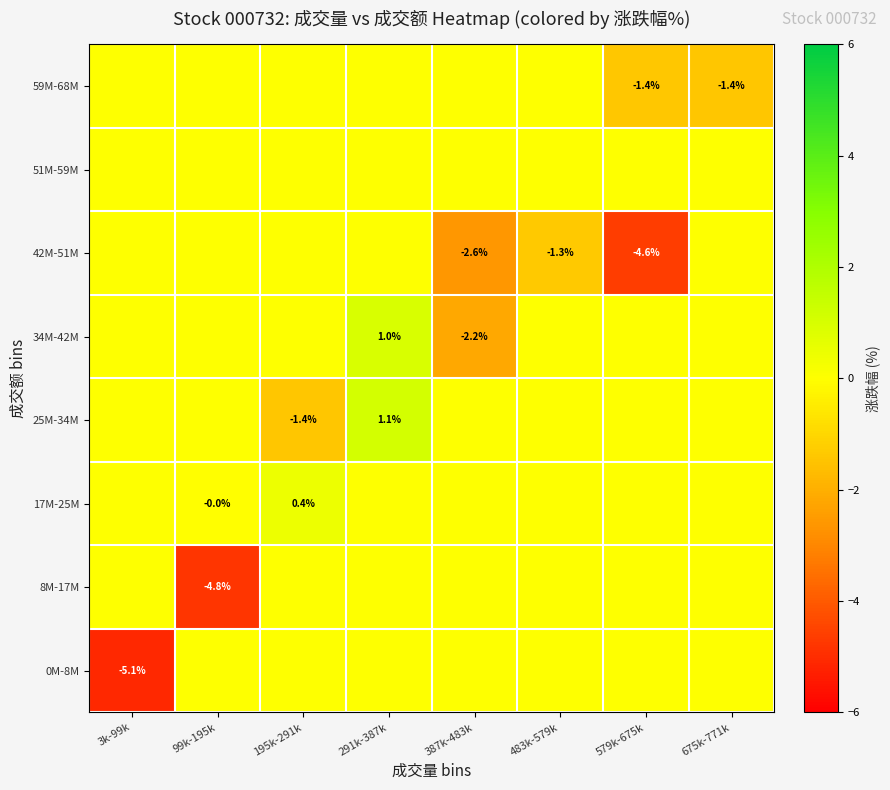

Is it true that 42M-51M equals -6.9 at 579k-675k?

False